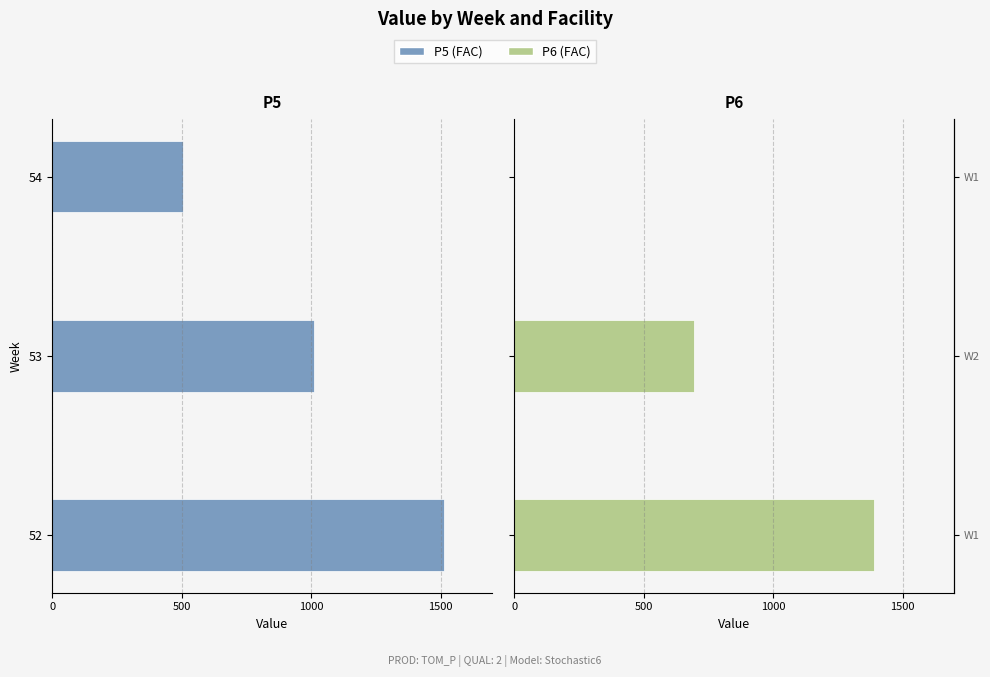

What is the difference between the maximum and minimum values in the P5 series?

1009.4